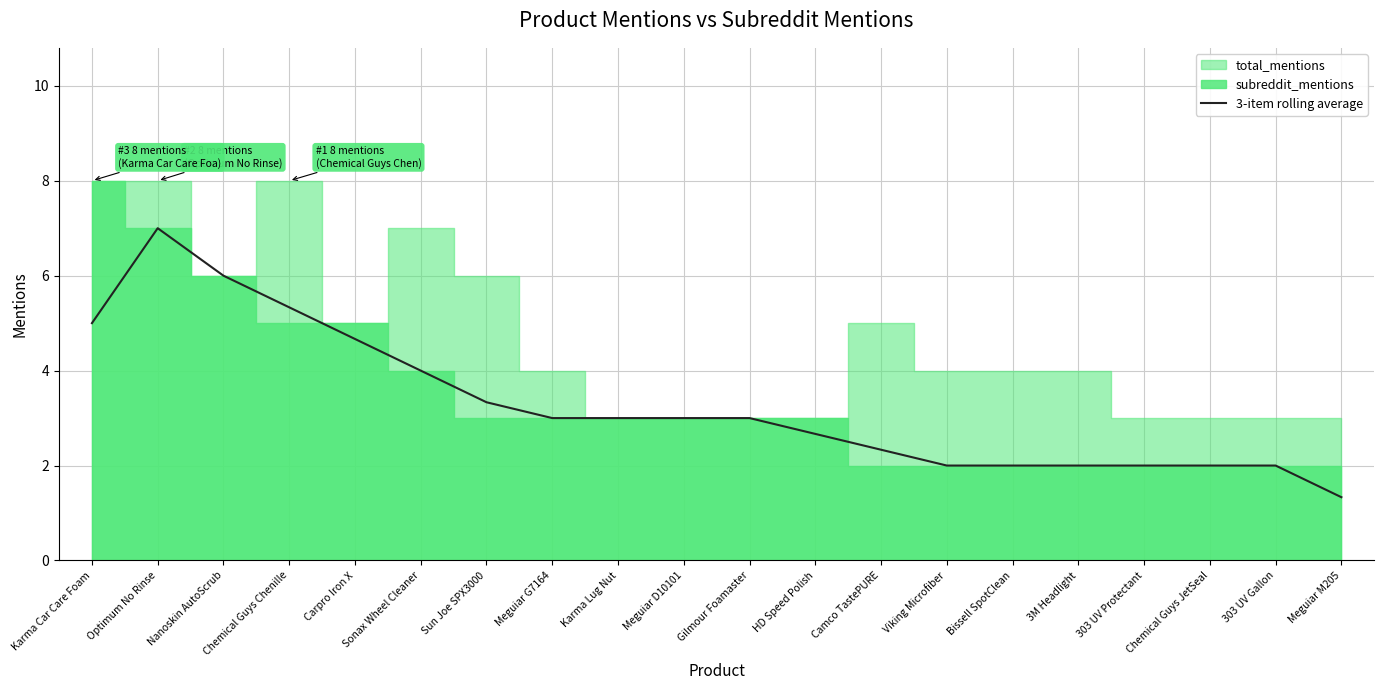

How many categories are shown in the chart?

20